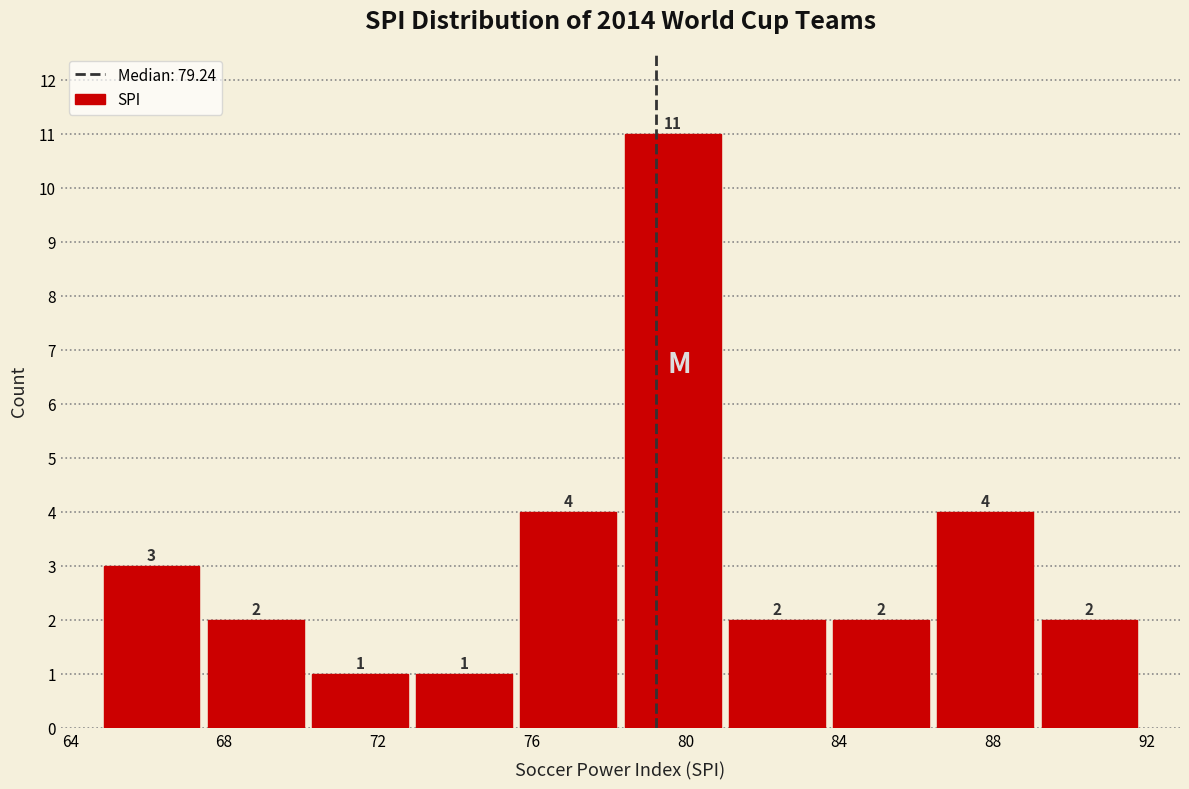

Reading left to right, transcribe this chart: for each bar, give the range it covers on the x-axis and its height. The bar edges are not printed on the chart, so give them approximately, as read against the axis.

65.0 to 67.5: 3
67.5 to 70.0: 2
70.0 to 73.0: 1
73.0 to 75.5: 1
75.5 to 78.5: 4
78.5 to 81.0: 11
81.0 to 83.5: 2
83.5 to 86.5: 2
86.5 to 89.0: 4
89.0 to 92.0: 2